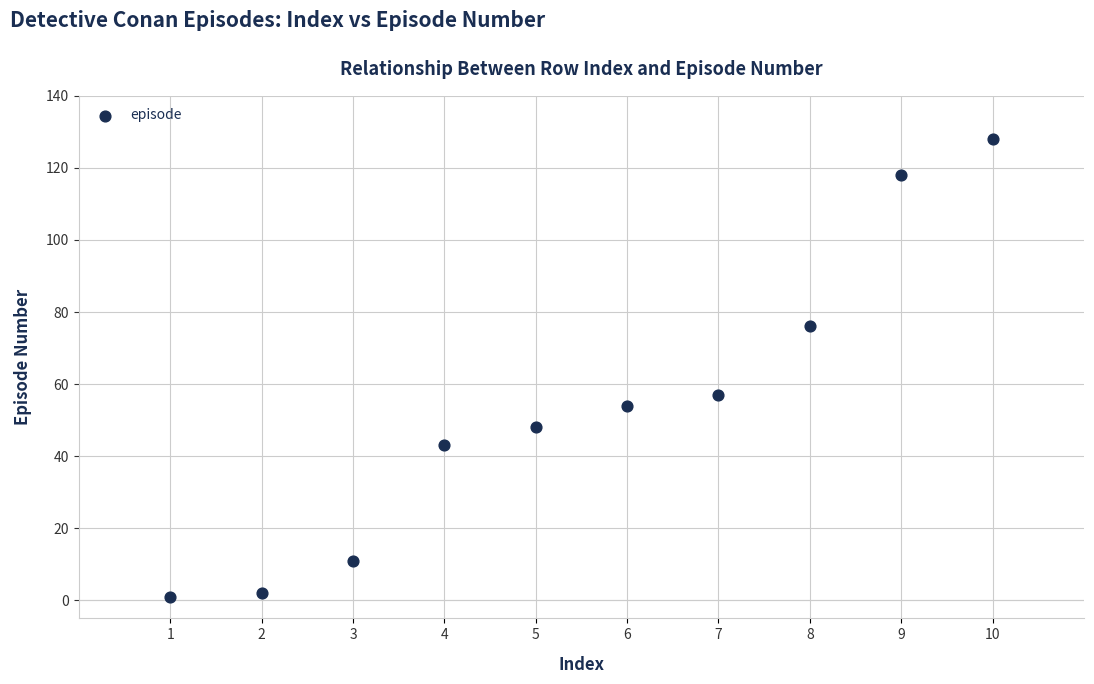

What Y value in the scatter plot is closest to 64?

57